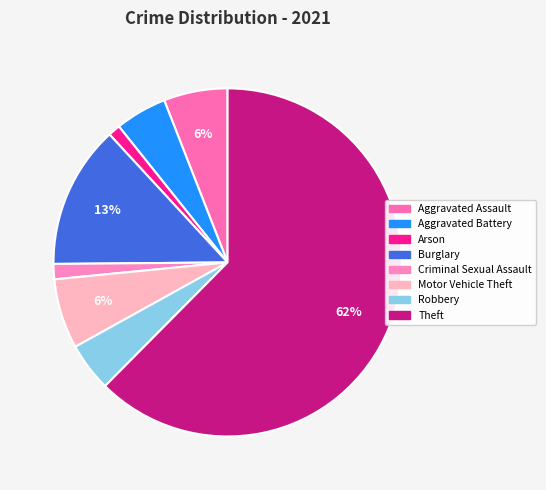

Is there a majority slice in this chart?

Yes